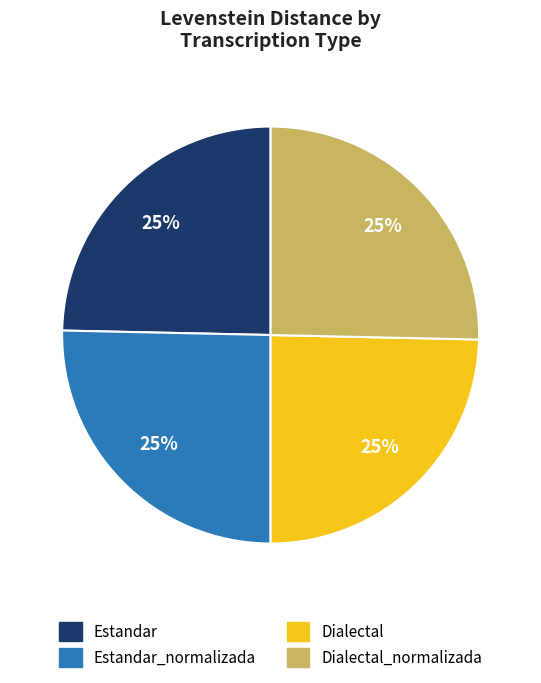

Does Dialectal_normalizada represent more than half of the total?

No